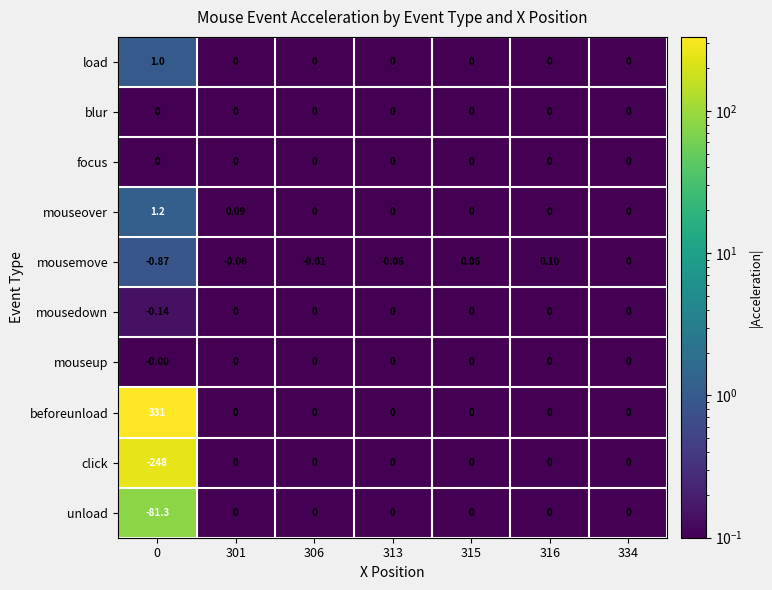

Which series has the largest range (max minus min)?

beforeunload